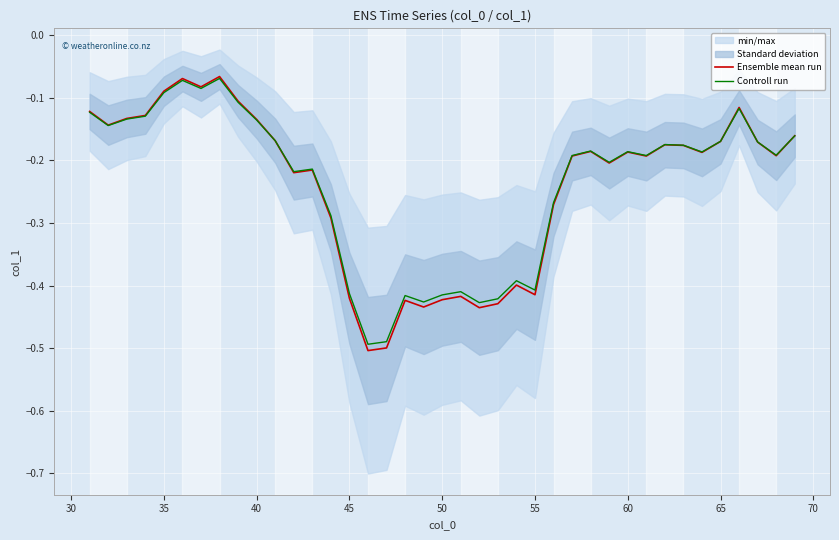

Rank the series by their average value, from lowest to highest.

Ensemble mean run, Controll run